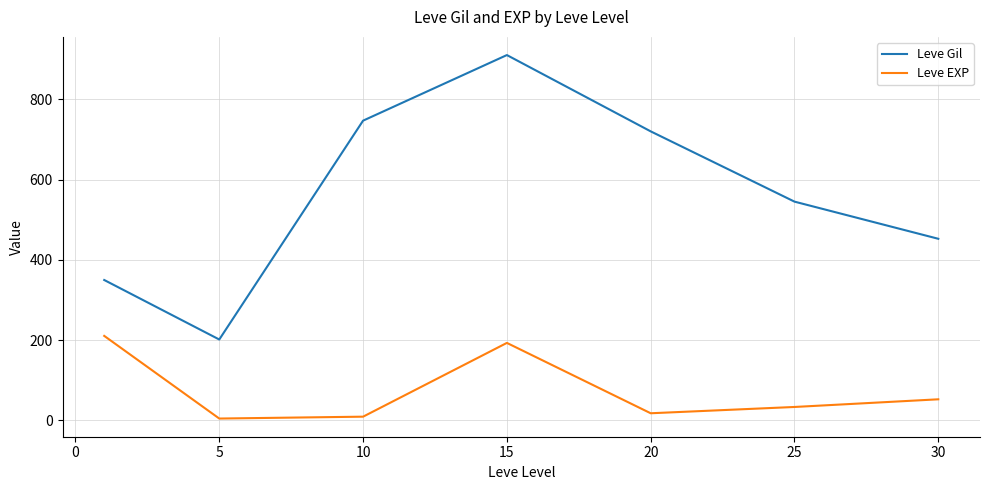

Does the chart have visible grid lines?

Yes